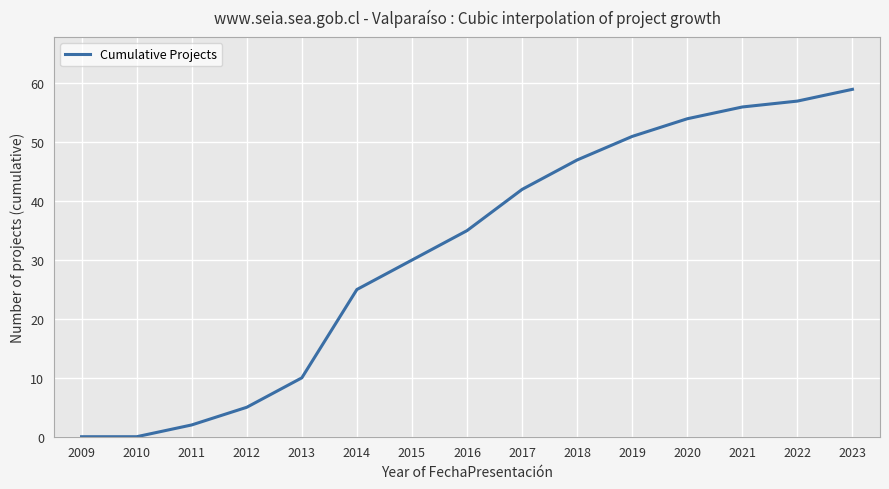

The chart shows a value of 90 at 2023. True or false?

False